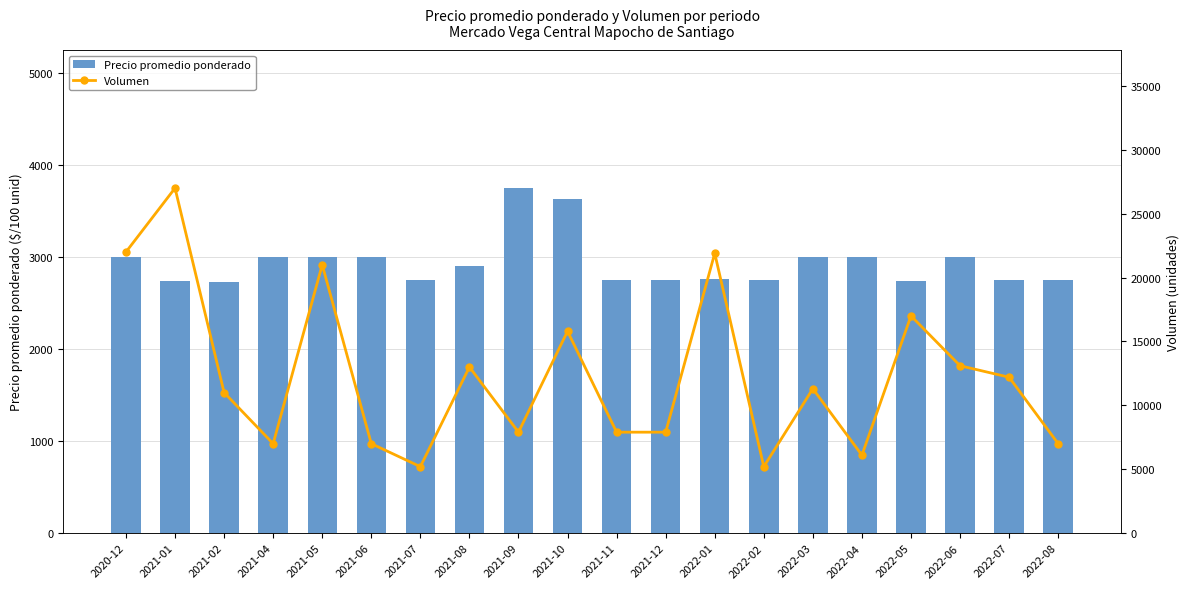

Is the value of Volumen at 2021-04 greater than the value of Precio promedio ponderado at 2021-04?

Yes